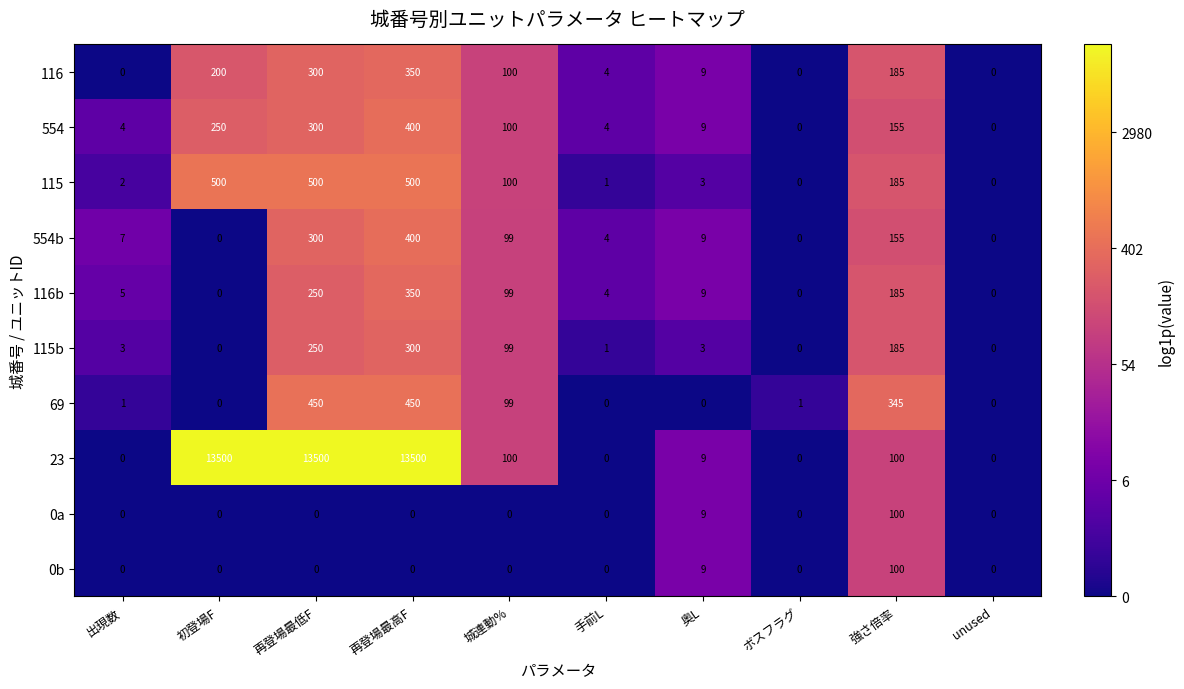

What is the difference between the highest and lowest values at 城連動%?

100